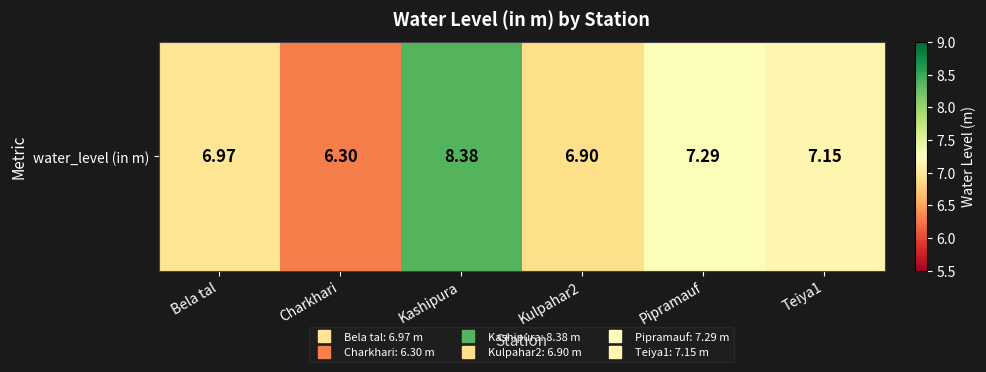

Rank the categories by value from lowest to highest.

Charkhari, Kulpahar2, Bela tal, Teiya1, Pipramauf, Kashipura